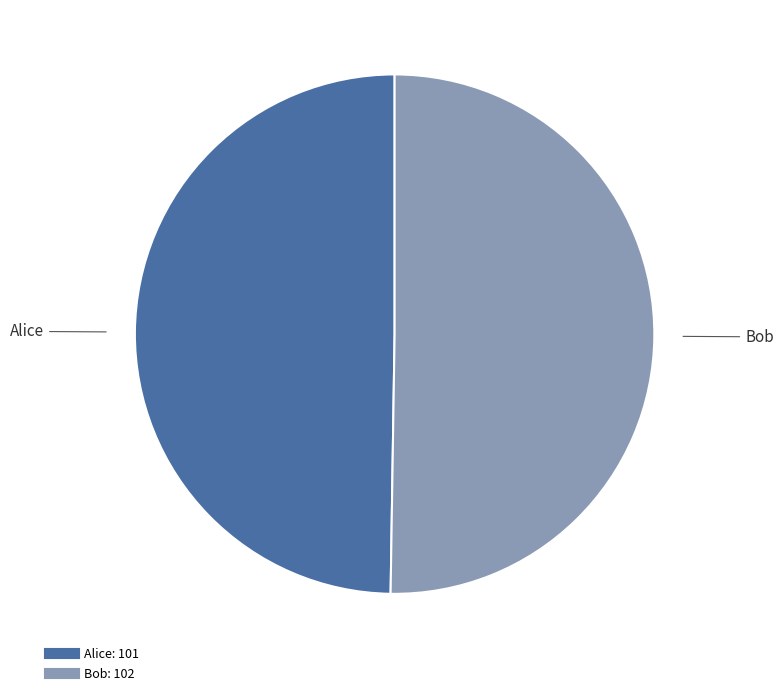

What is the ratio of the value at Bob to the value at Alice?

1.0